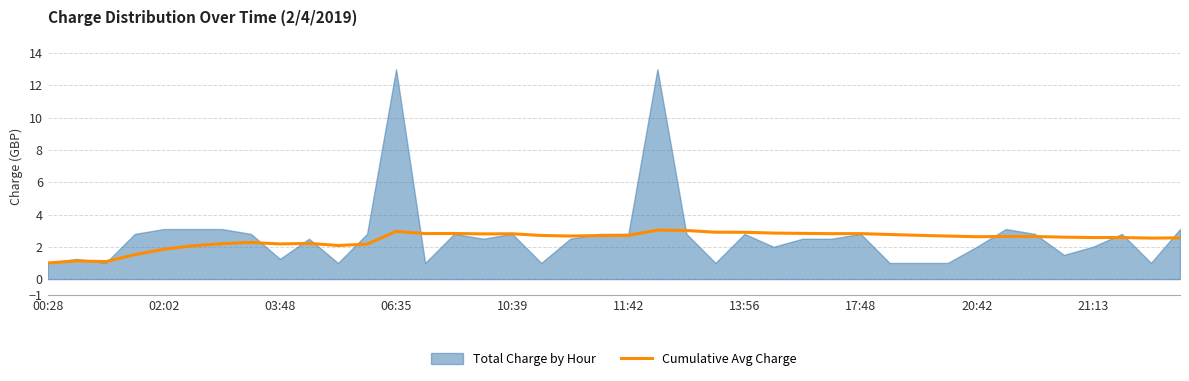

Which label corresponds to the smallest value in the chart?

00:28